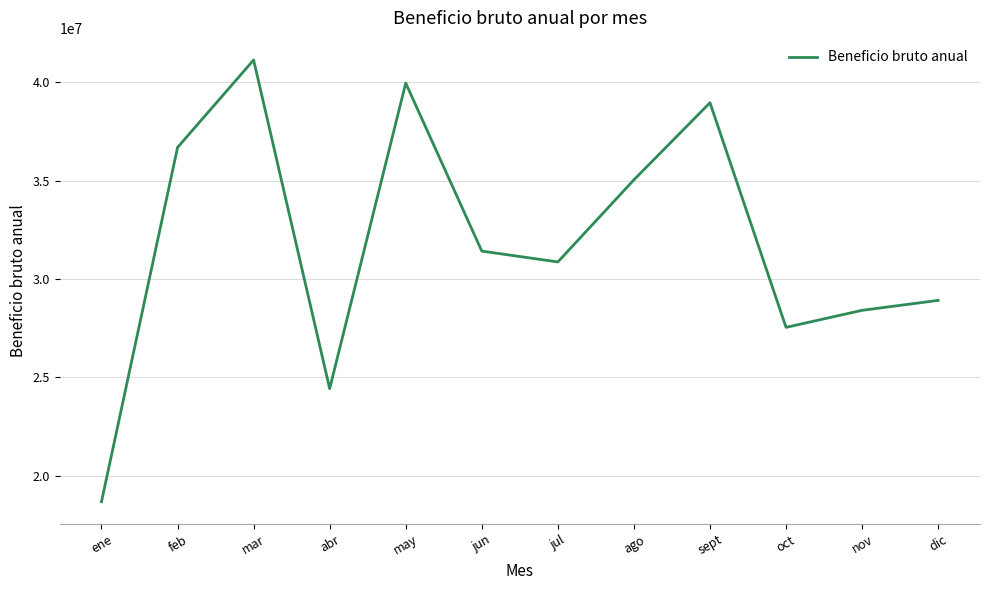

Between dic and nov, which is larger?

dic